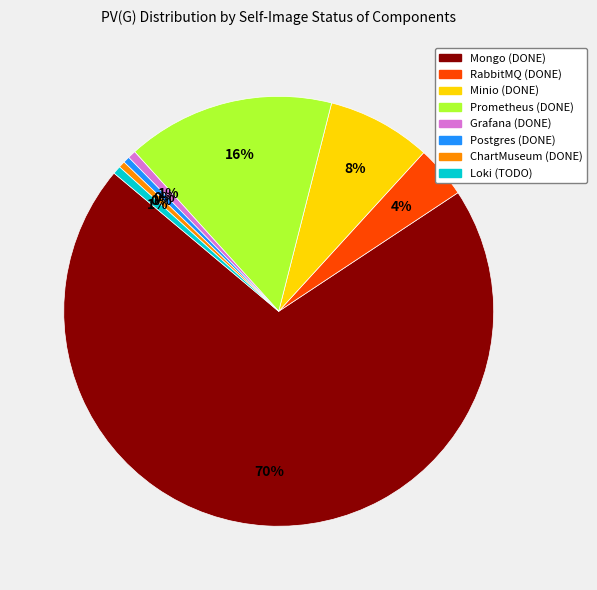

Which category has the biggest portion of the pie?

Mongo (DONE)